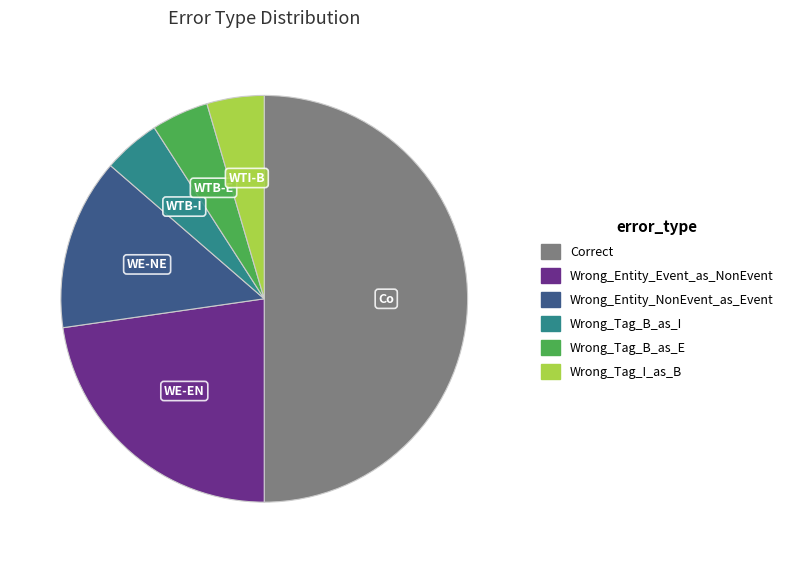

What is the ratio of the value at Wrong_Entity_Event_as_NonEvent to the value at Wrong_Tag_B_as_E?

5.0